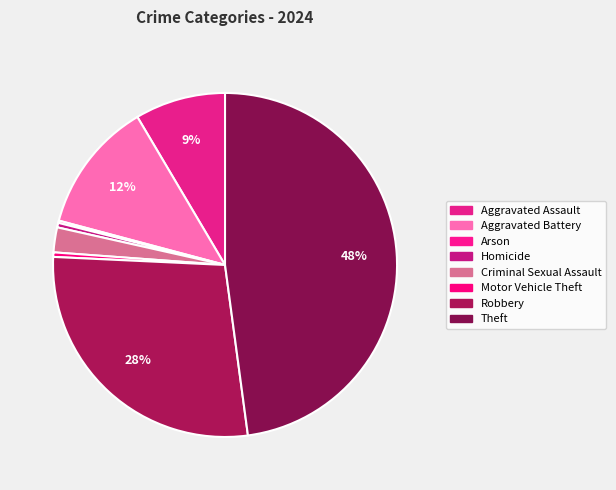

Does any single category account for the majority?

No